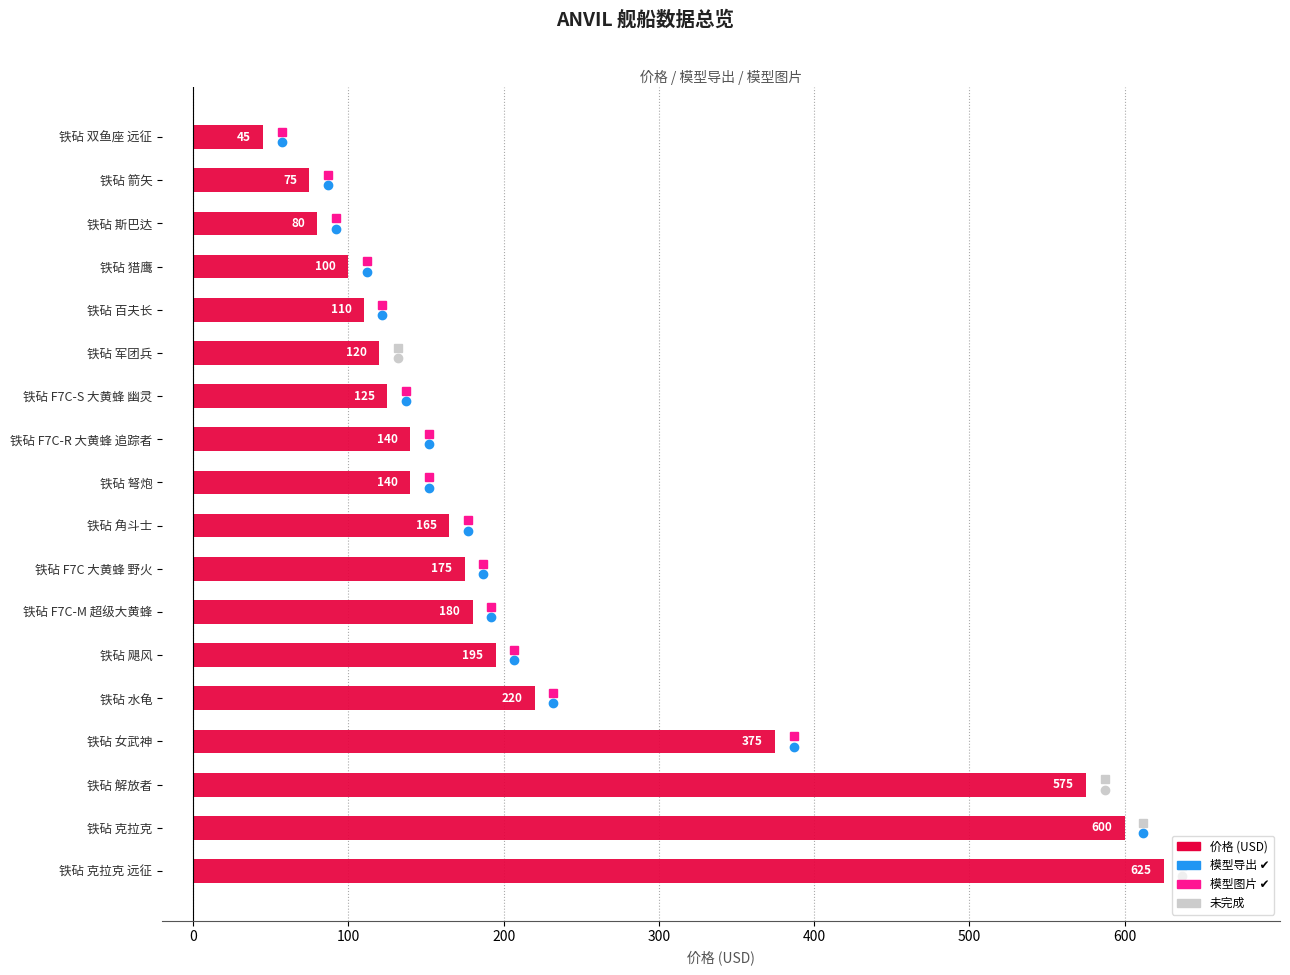

What is the ratio of the value at 铁砧 军团兵 to the value at 铁砧 弩炮?

0.9